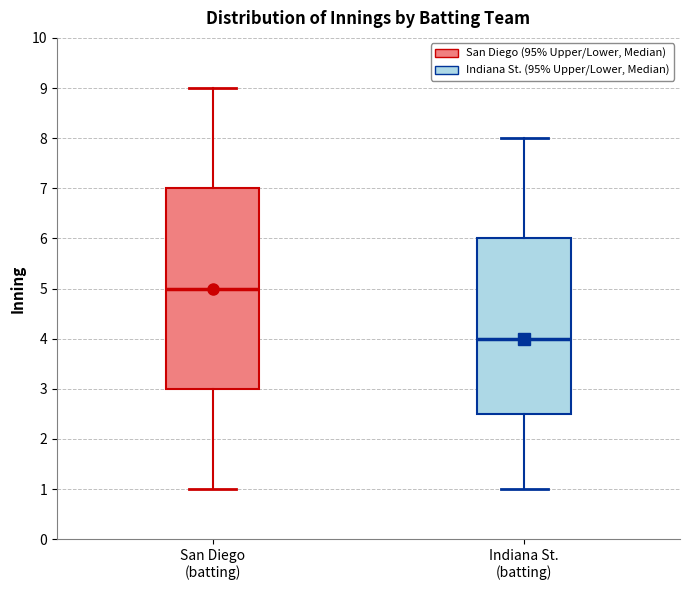

Reading left to right, read every box against the y-axis: the position of its median line, the range the box covers, and the ends of its whiskers. The values are not printed on the chart, so give them approximately, as read against the axis.

San Diego (batting): median 5.0, box 3.0 to 7.0, whiskers 1.0 to 9.0
Indiana St. (batting): median 4.0, box 2.5 to 6.0, whiskers 1.0 to 8.0